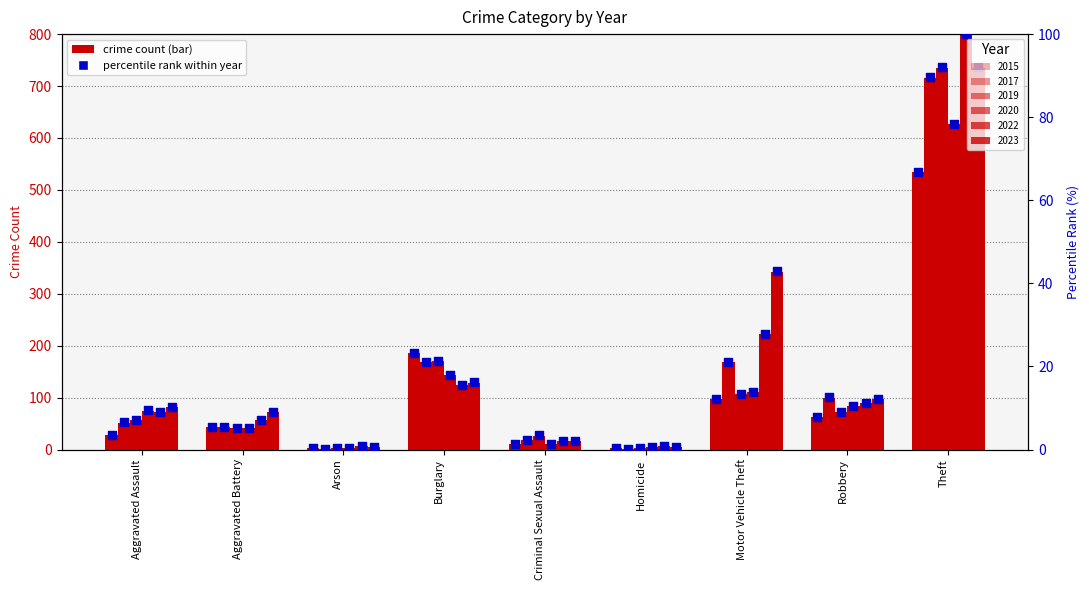

Is the value of 2023 at Criminal Sexual Assault greater than the value of 2017 at Motor Vehicle Theft?

No